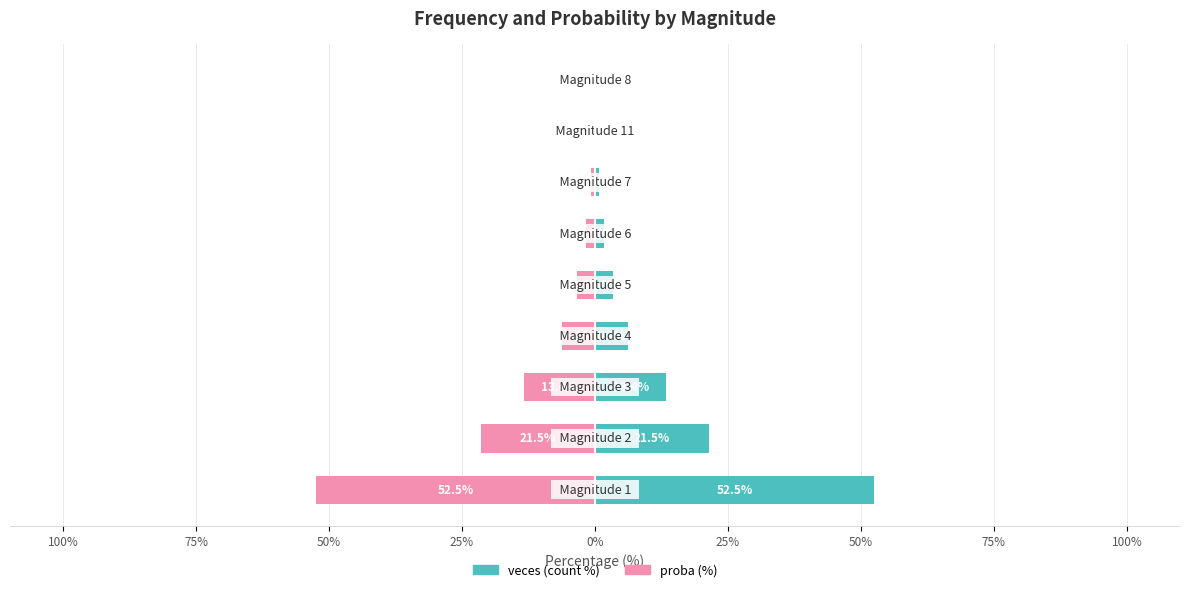

Is the value of veces (count %) at 75% greater than the value of proba (%) at 100%?

No